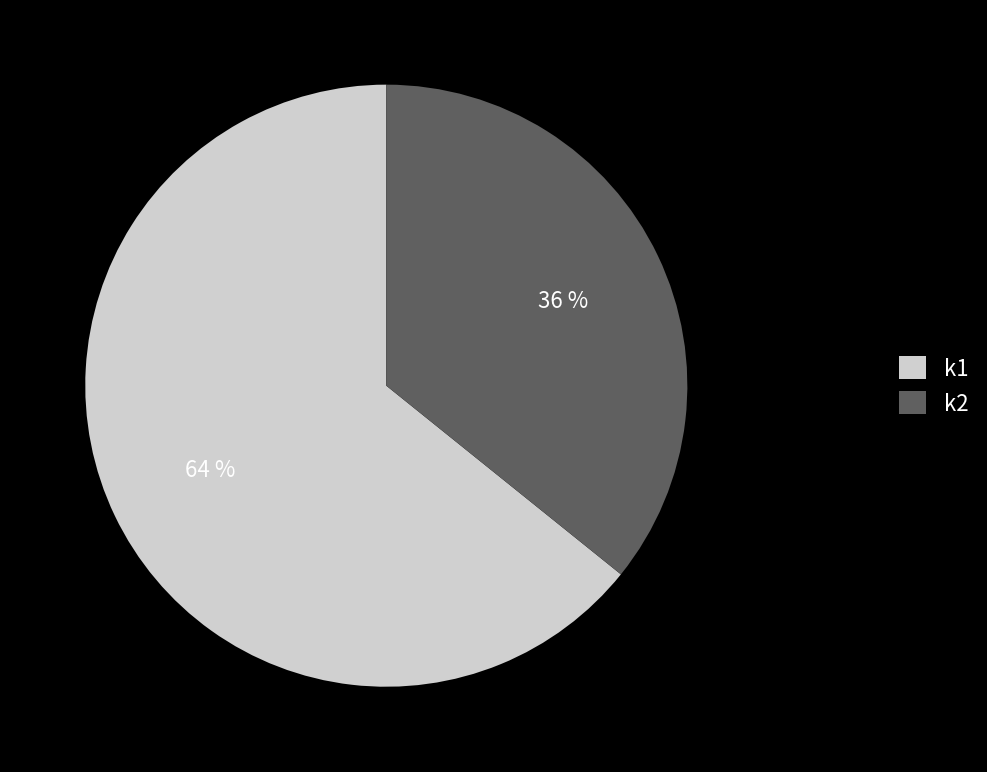

Which category has the biggest portion of the pie?

k1